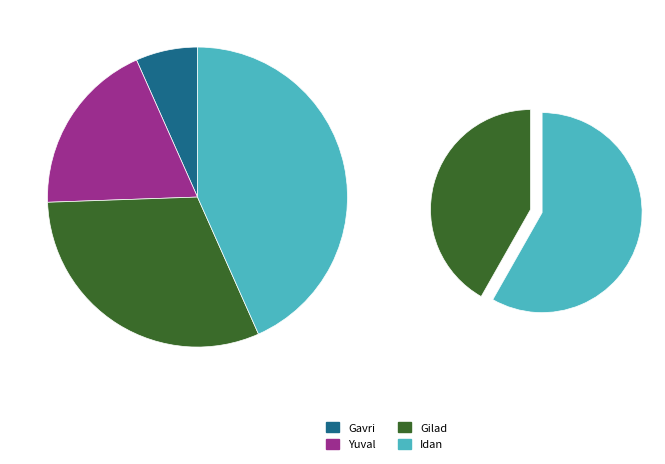

How many slices are in this pie chart?

4